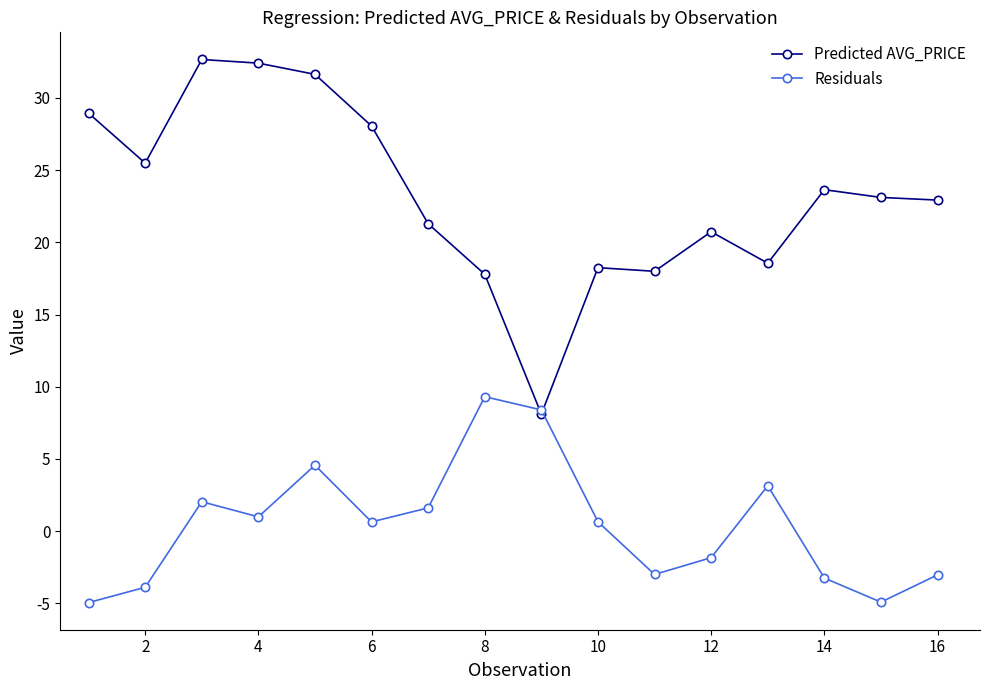

How many interior local peaks does the Residuals series have?

4